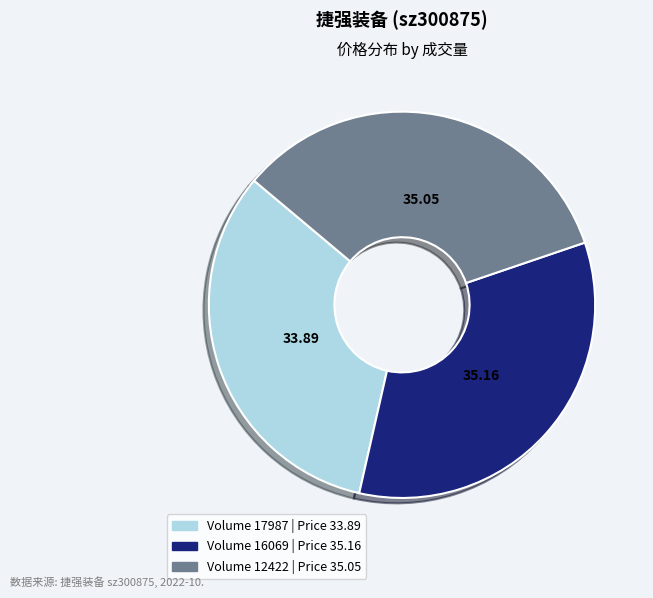

Is there a majority slice in this chart?

No